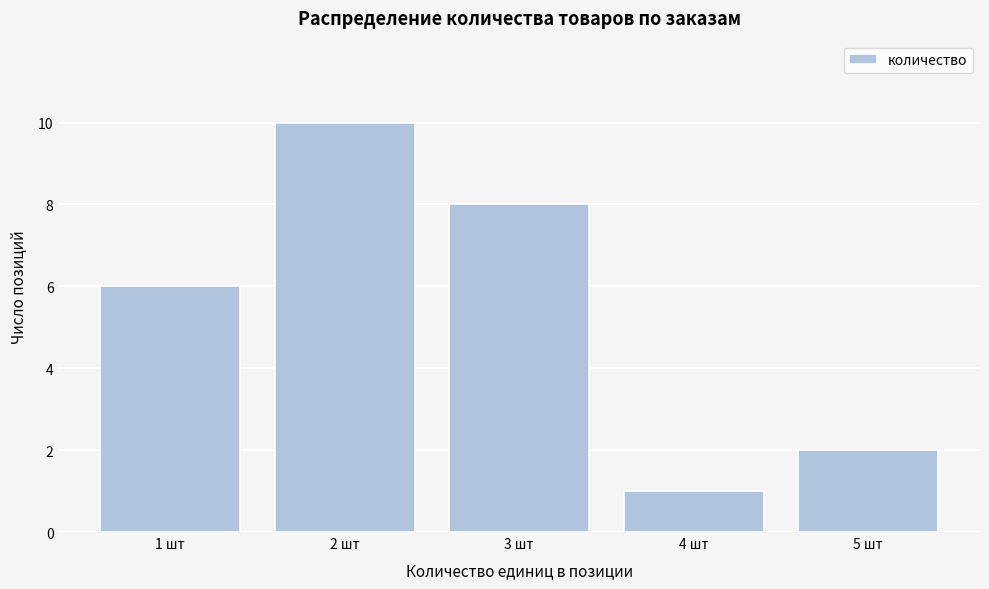

Reading left to right, what are all the values shown in this chart?

1 шт=6	2 шт=10	3 шт=8	4 шт=1	5 шт=2